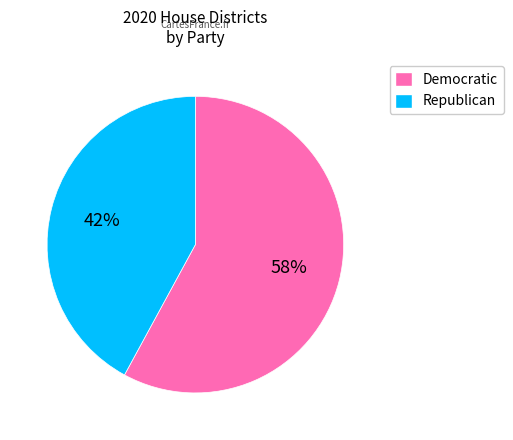

The Democratic slice represents 58% of the pie. True or false?

True